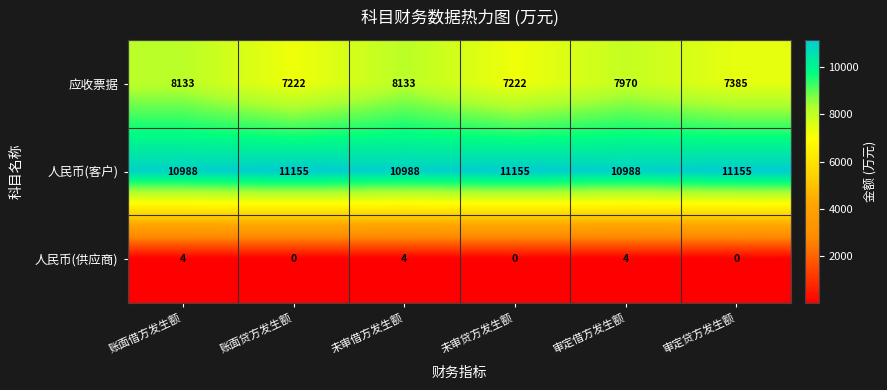

Is it true that 人民币(供应商) equals 0 at 账面贷方发生额?

True